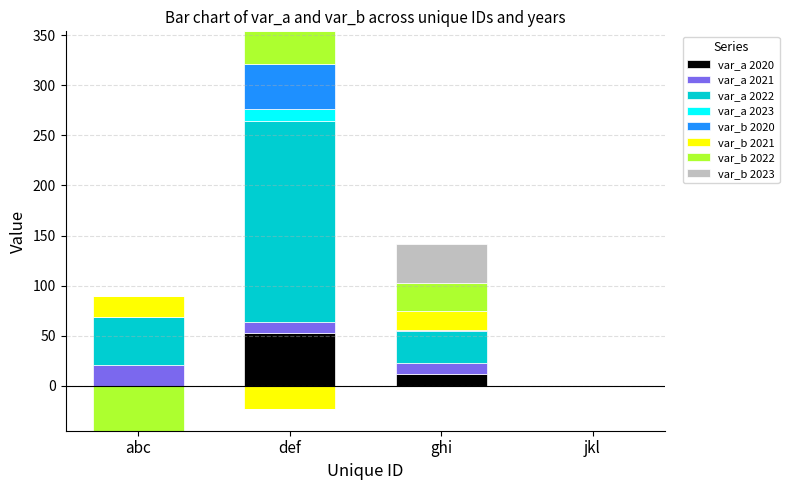

At which label does var_a 2022 reach its peak?

def